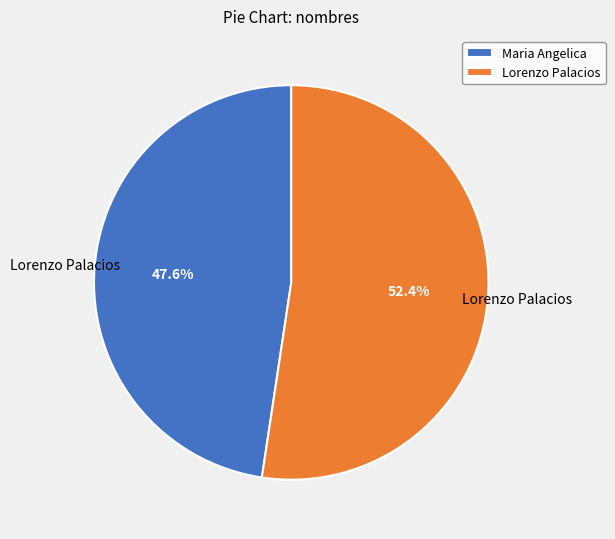

Is Lorenzo Palacios the majority of the pie?

Yes